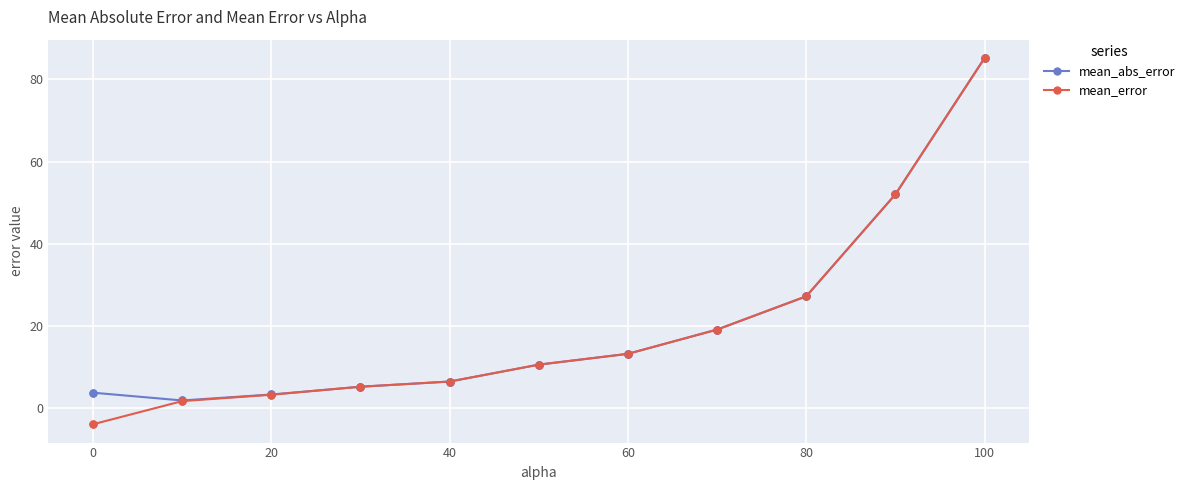

Which series has the largest range (max minus min)?

mean_error